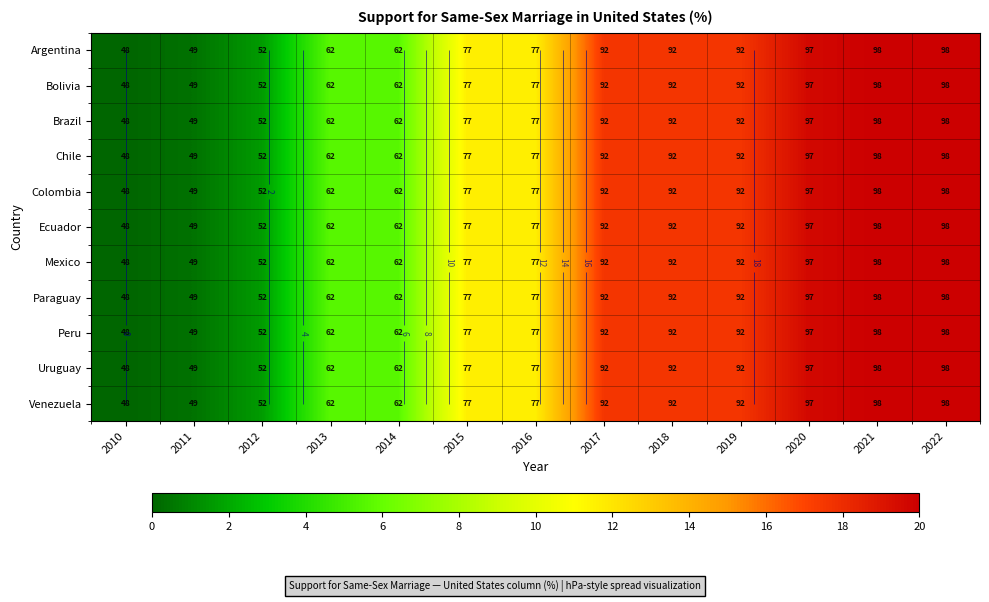

At which label does Ecuador first exceed 11?

2015